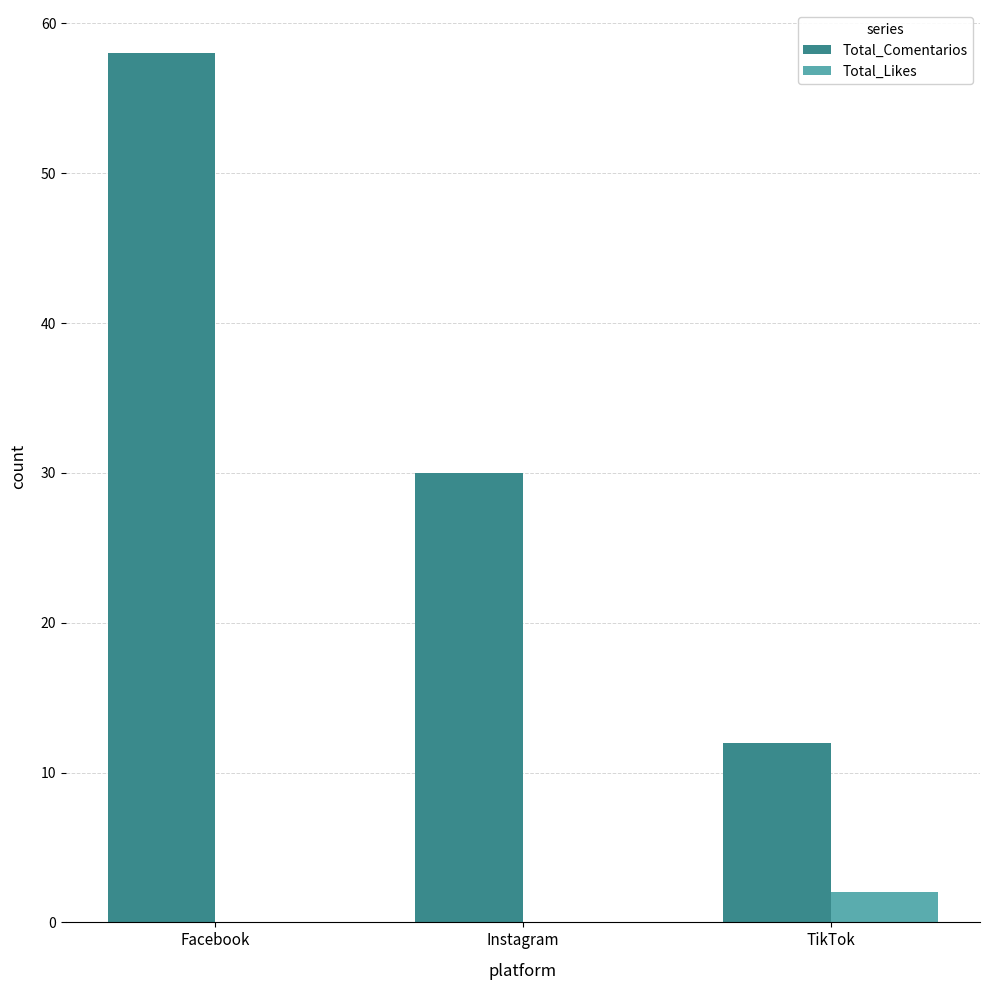

What is the total value across all series at Facebook?

58